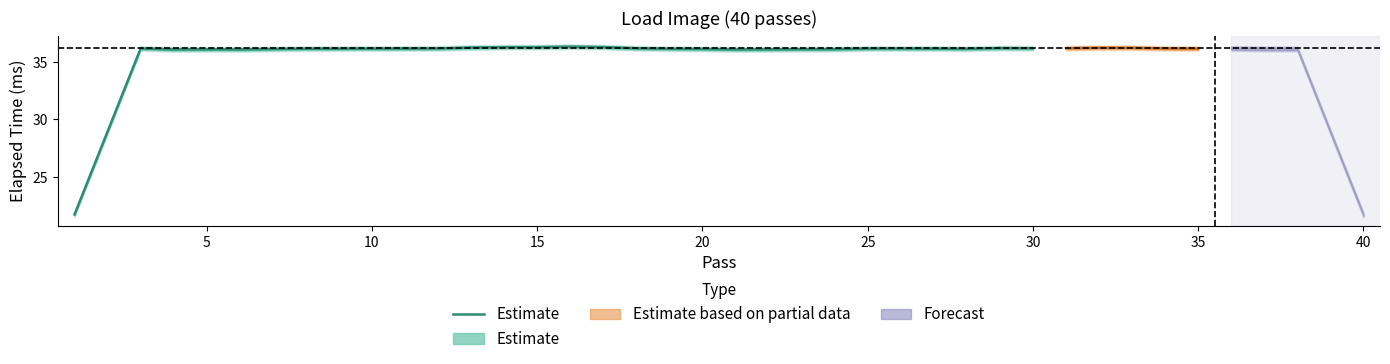

What is the difference between the maximum and minimum values?

14.6